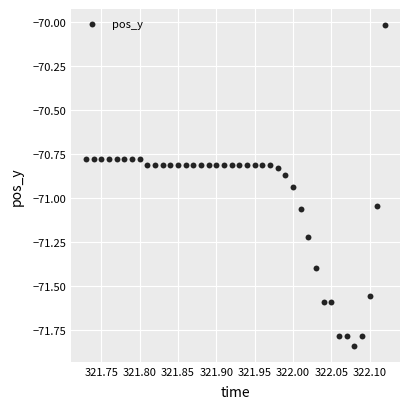

What is the range of X values (max minus min)?

0.4